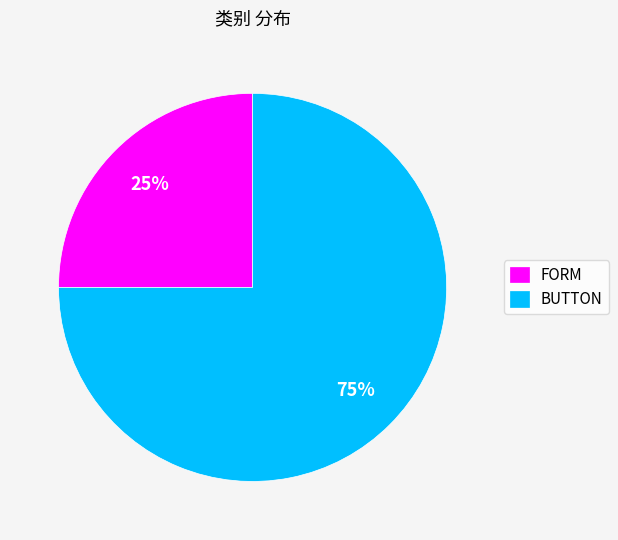

How many slices are in this pie chart?

2